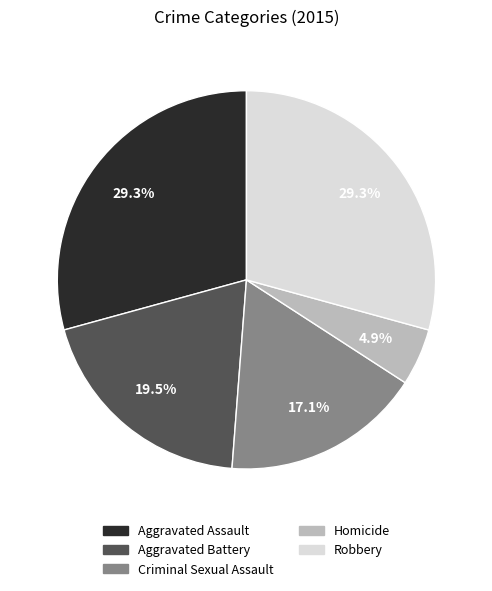

Is it true that Criminal Sexual Assault is 10% of the pie?

False